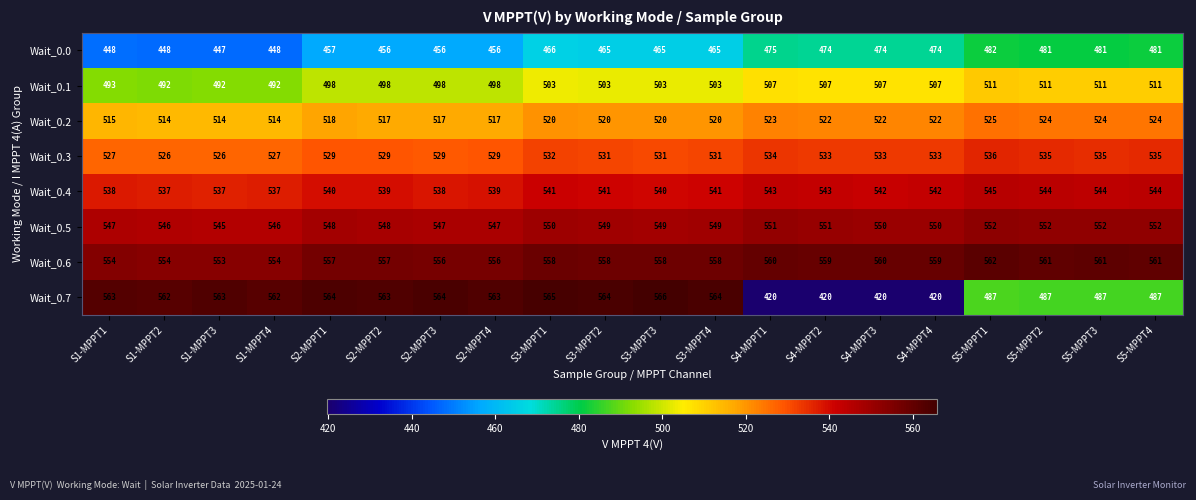

Between S4-MPPT2 and S5-MPPT1, which series saw the biggest shift?

Wait_0.7